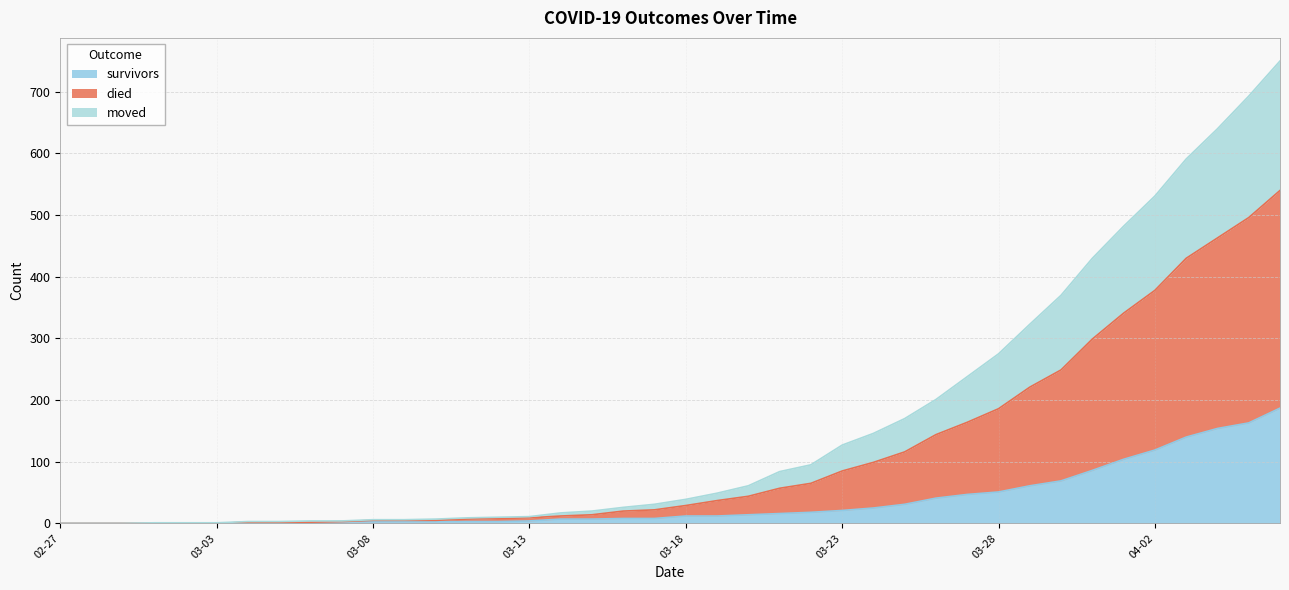

What are all the series names shown in the legend?

survivors, died, moved